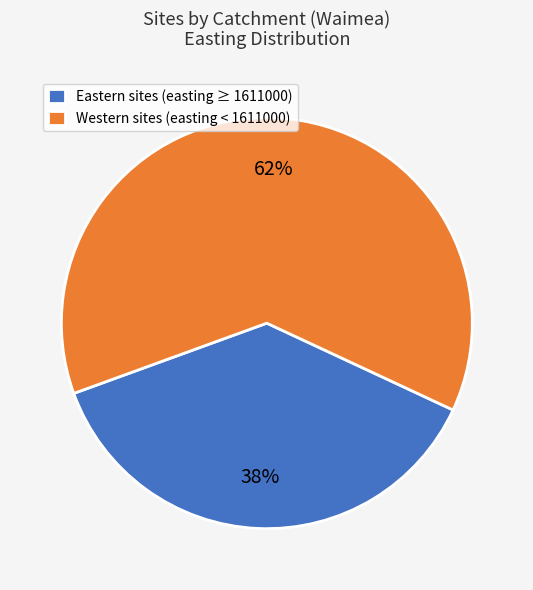

Is the sum of Western sites (easting < 1611000) and Eastern sites (easting ≥ 1611000) greater than half?

Yes